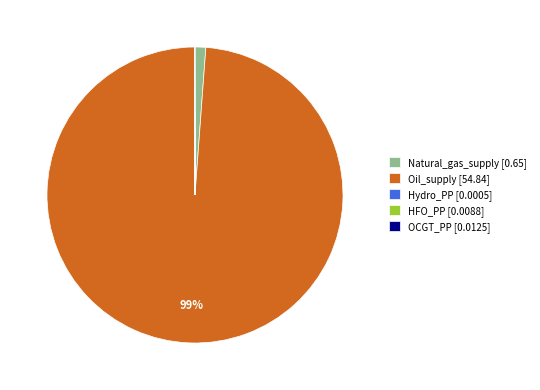

Which has a higher value, Oil_supply [54.84] or Natural_gas_supply [0.65]?

Oil_supply [54.84]